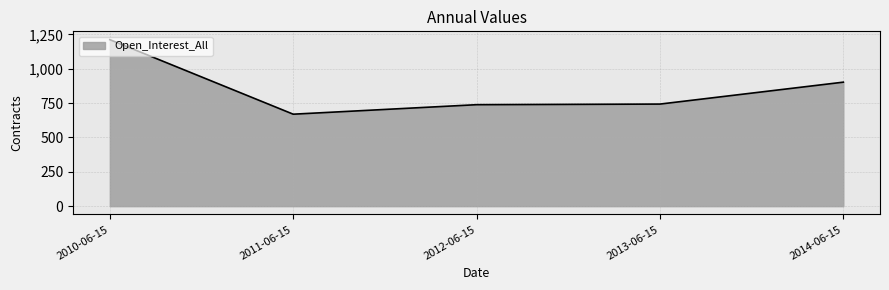

Which category has the highest value across all series?

2010-06-15